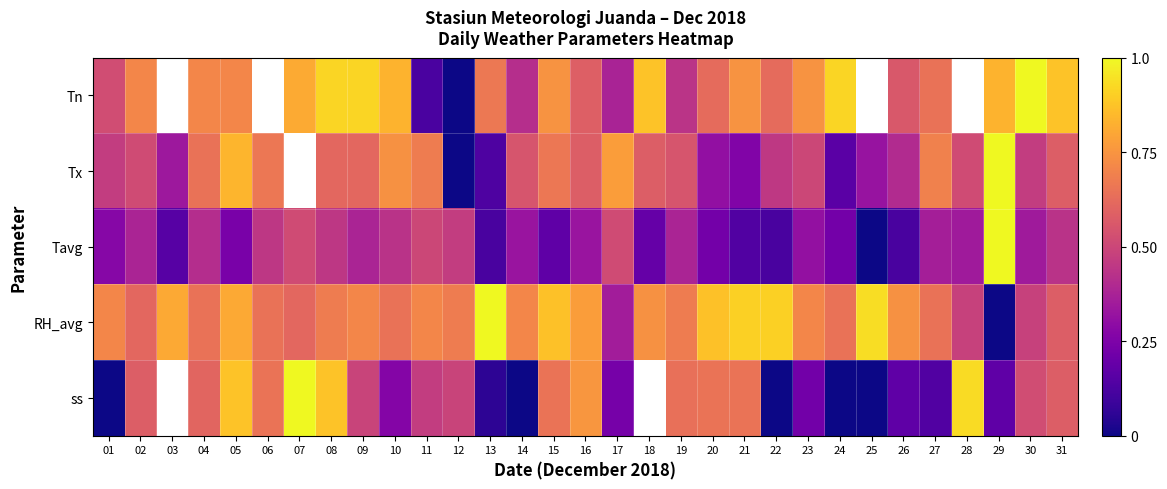

Is the value of Tx at 07 greater than the value of ss at 14?

No